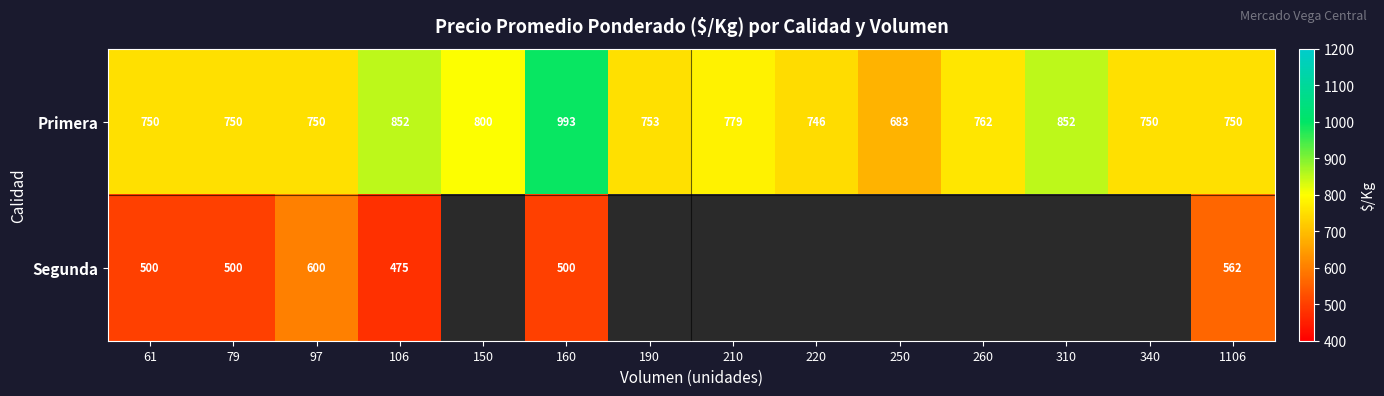

Between 61 and 106, which series saw the biggest shift?

Primera